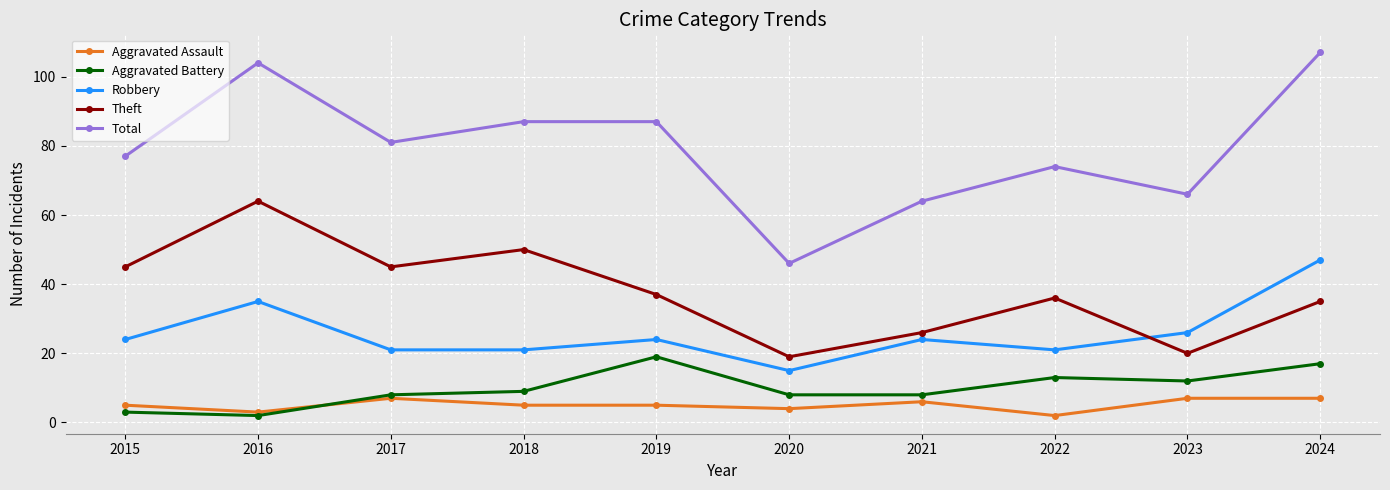

What is the total value across all series at 2022?

146